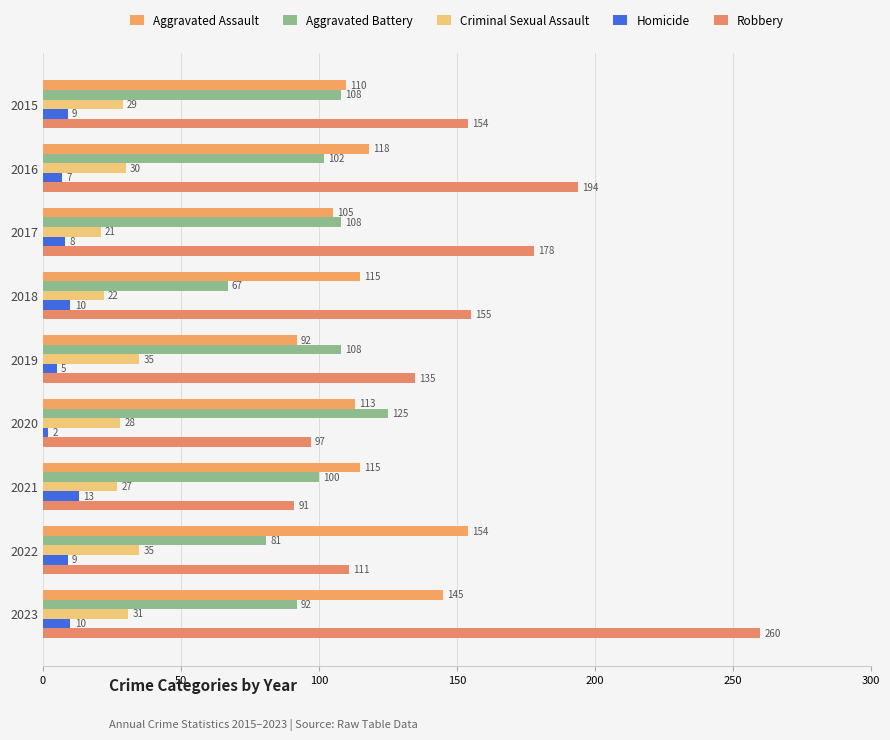

Count the Aggravated Battery values in the range 92 to 108.

6